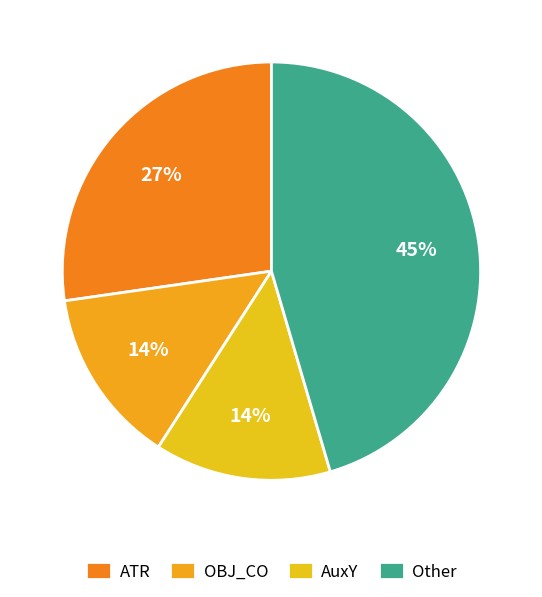

Is there any slice that represents more than half of the pie?

No